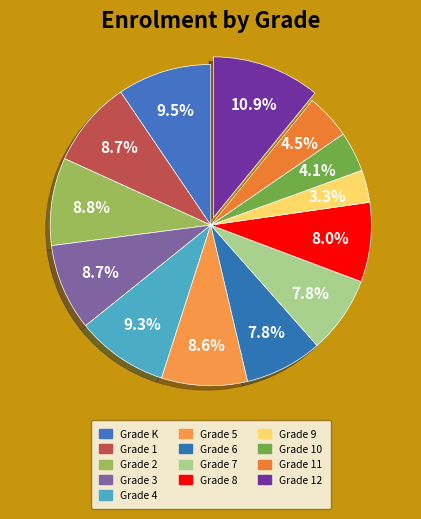

To the nearest percent, what is the difference between the largest and smallest slice percentages?

8%